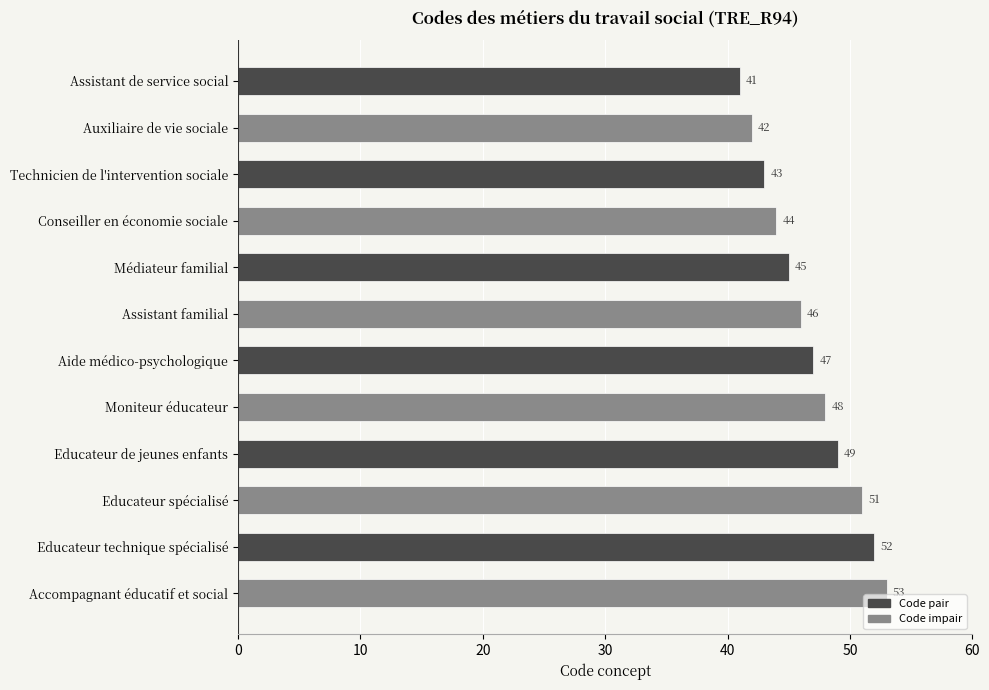

Where is the data nearest to the value 47?

Aide médico-psychologique